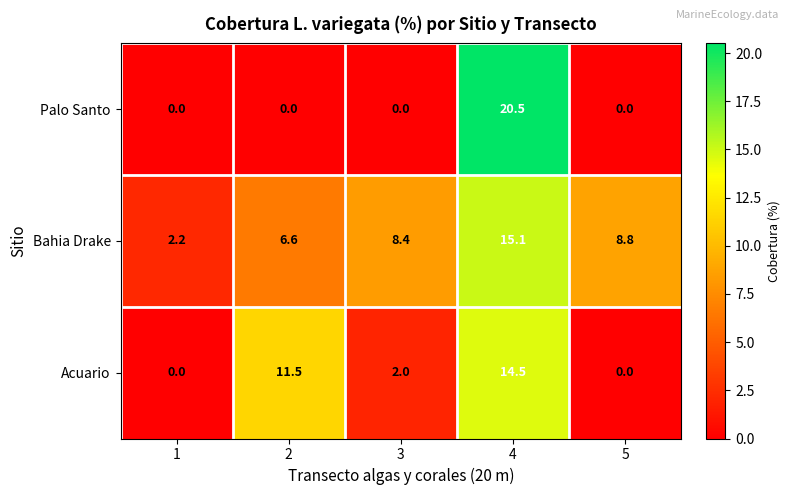

List the series in order of their peak value, highest first.

Palo Santo, Bahia Drake, Acuario